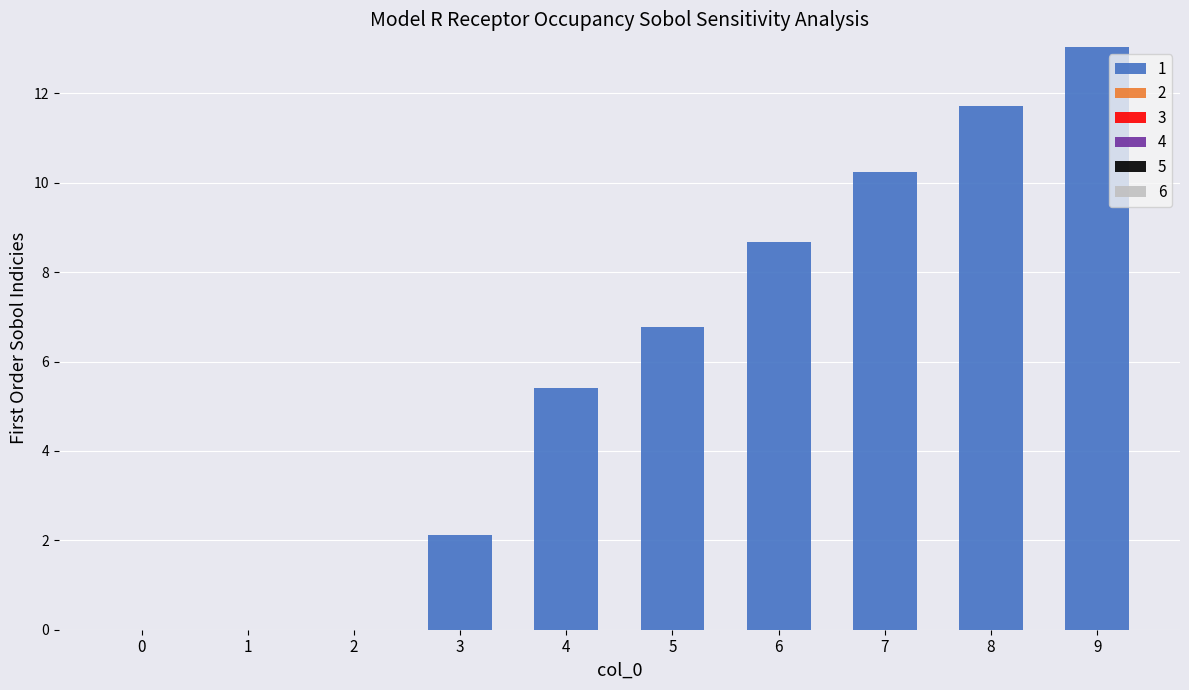

What is the greatest value displayed?

13.0